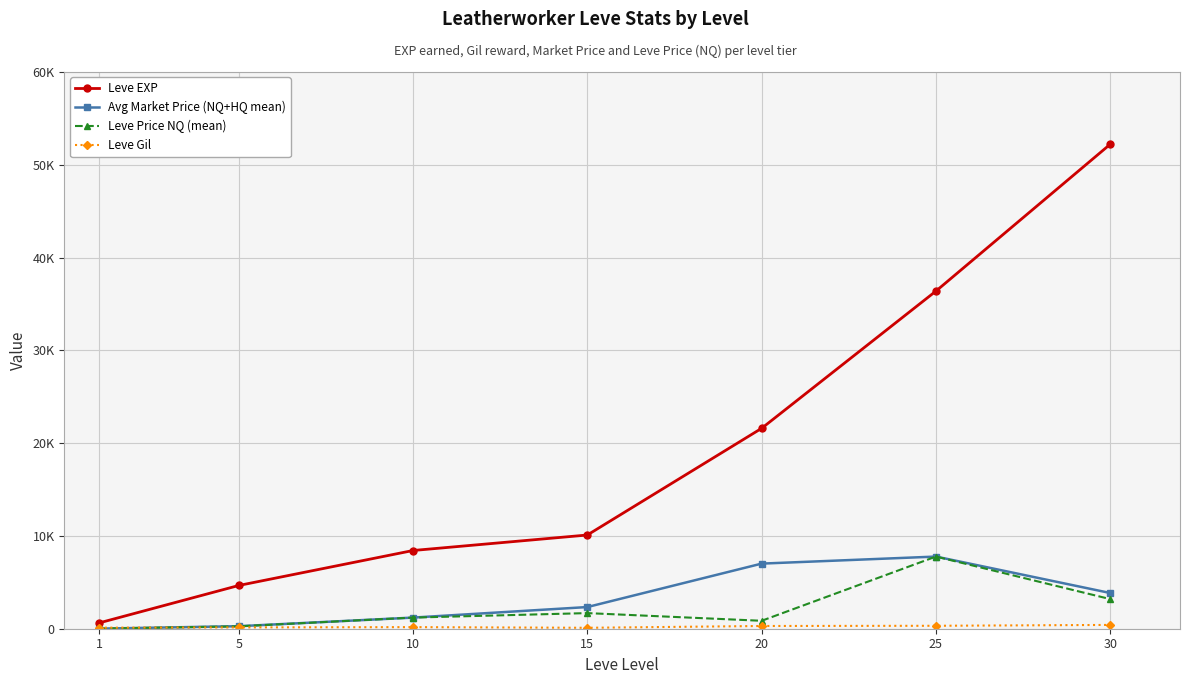

Which series has the largest total across all categories?

Leve EXP